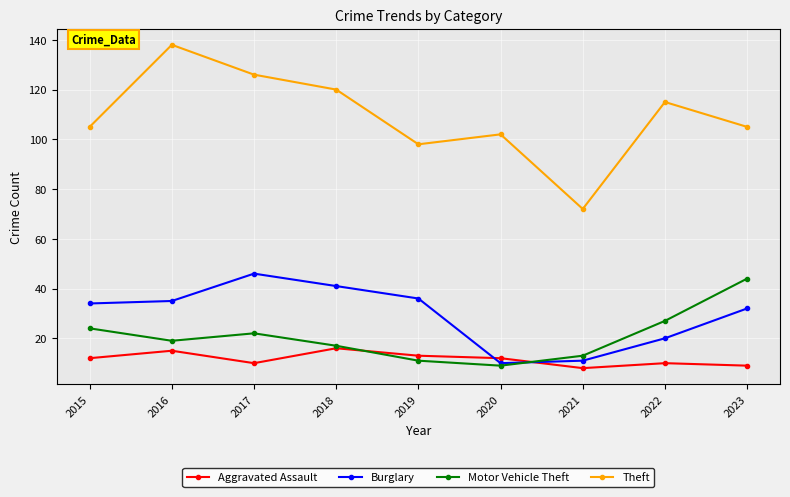

What is the spread (max minus min) of values at 2022?

105